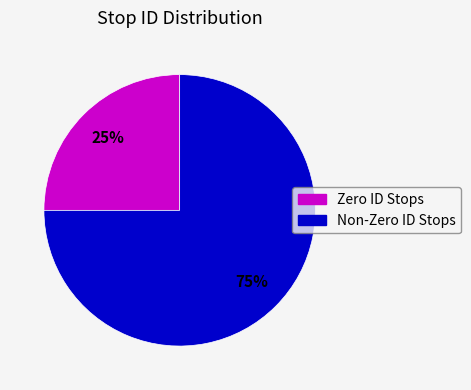

To the nearest percent, what is the average slice percentage?

50%